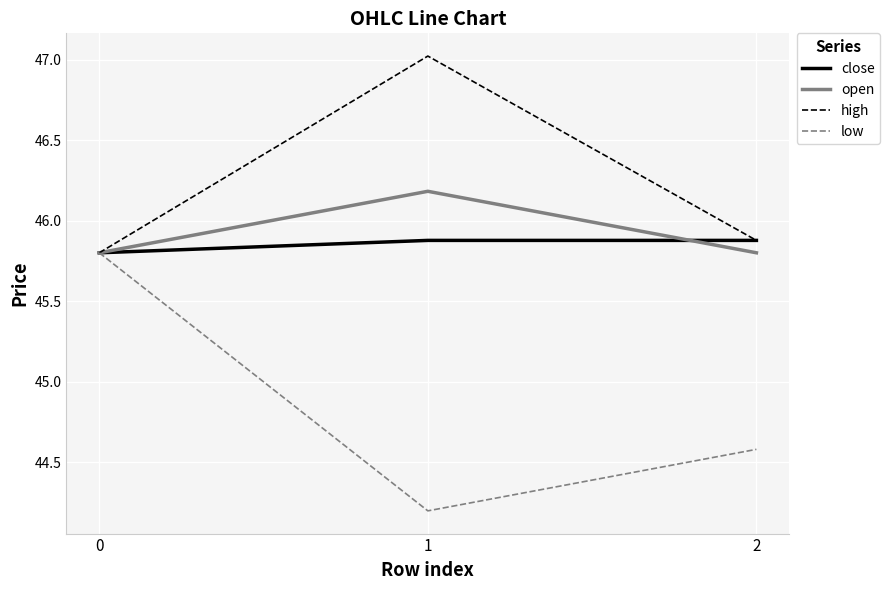

List the labels in order of low value, smallest first.

1, 2, 0